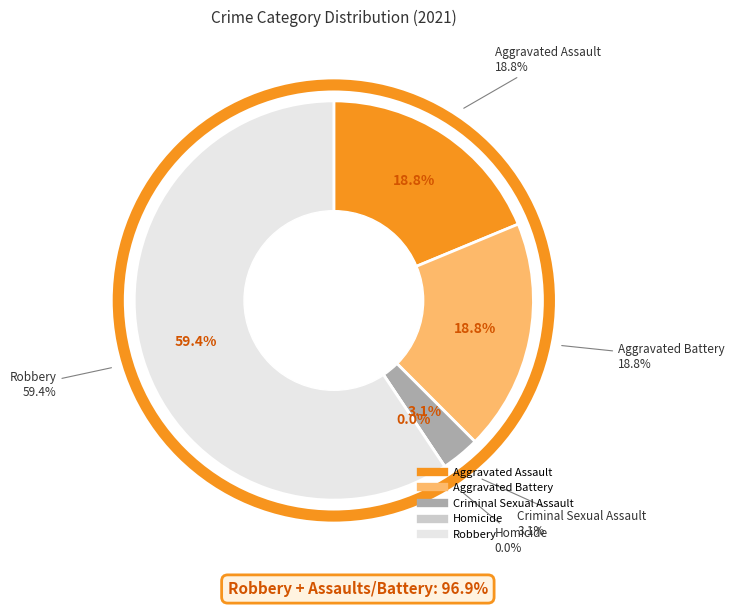

What is the change in value from Aggravated Assault to Criminal Sexual Assault?

-5